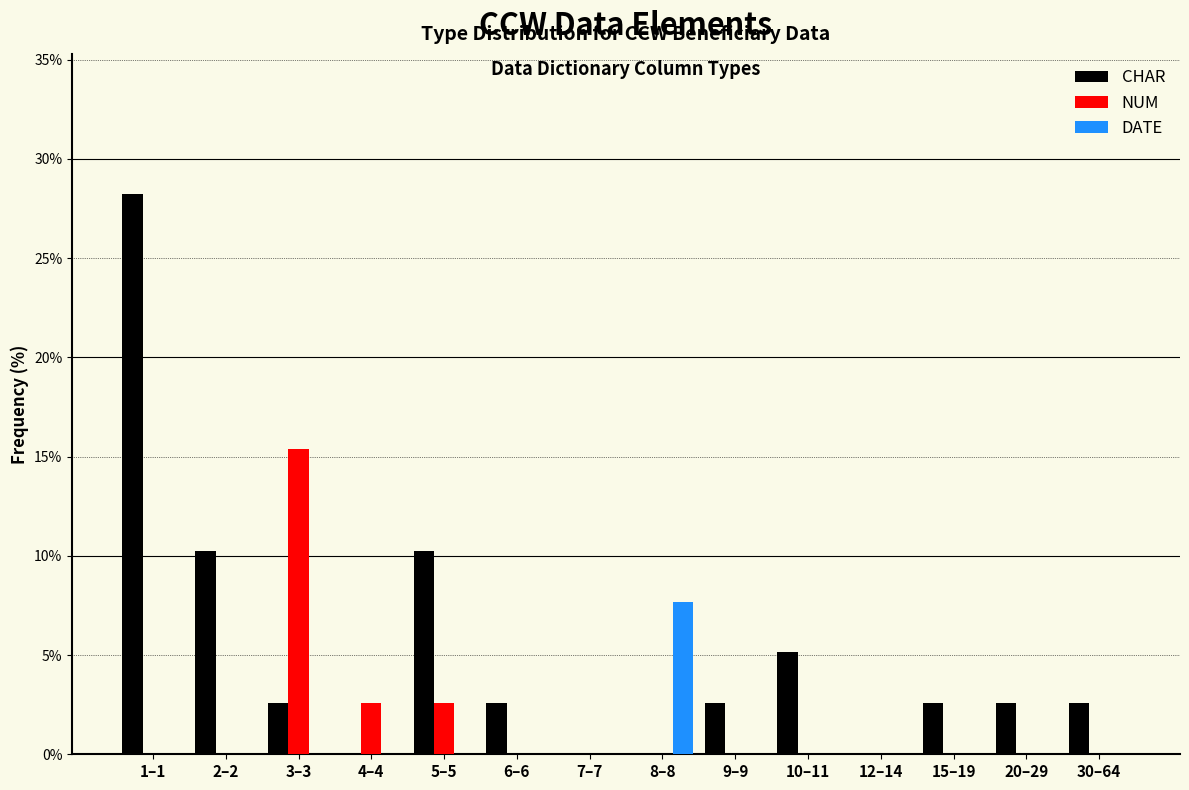

What is the sum of all CHAR values?

69.2